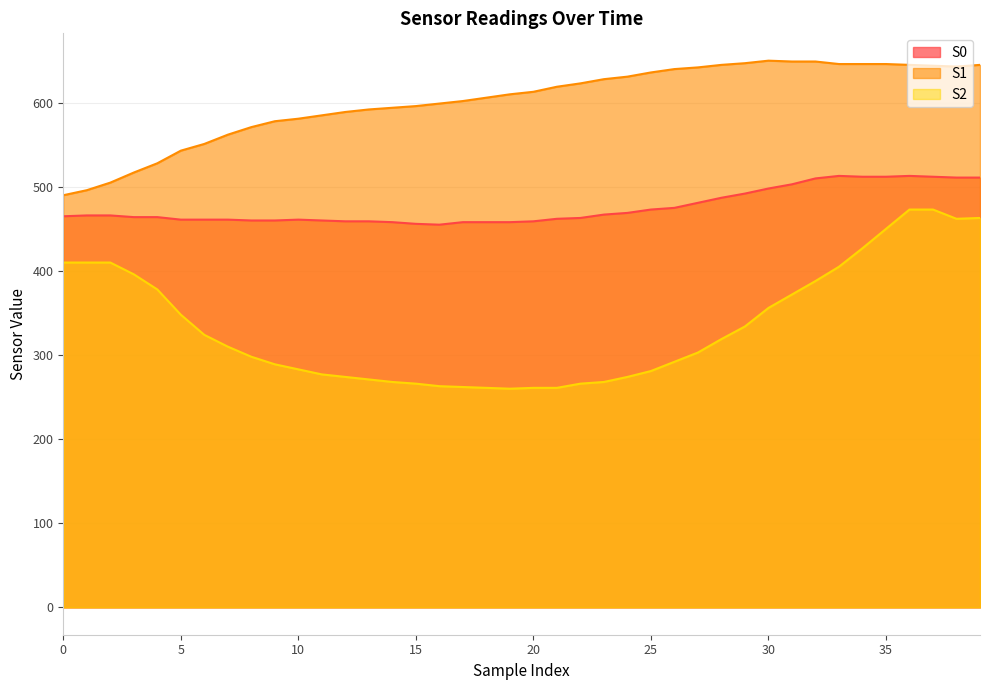

How many values in the S1 series exceed 613?

19